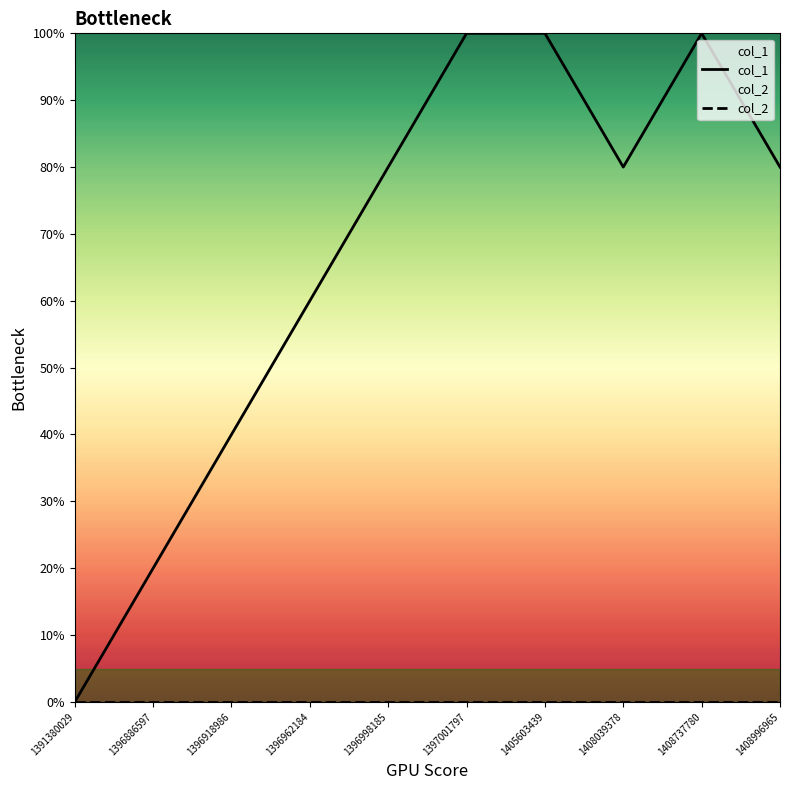

Which series has the largest total across all categories?

col_1